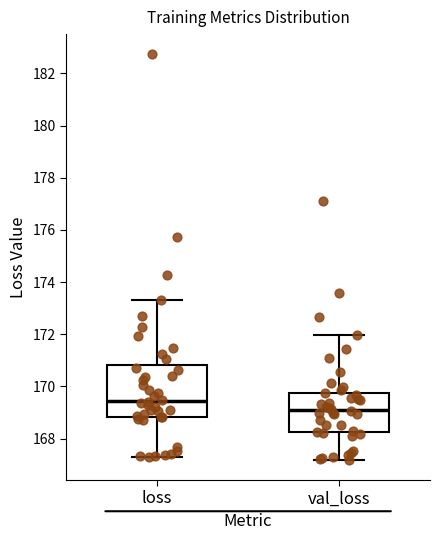

Which box's median line is the lowest?

val_loss